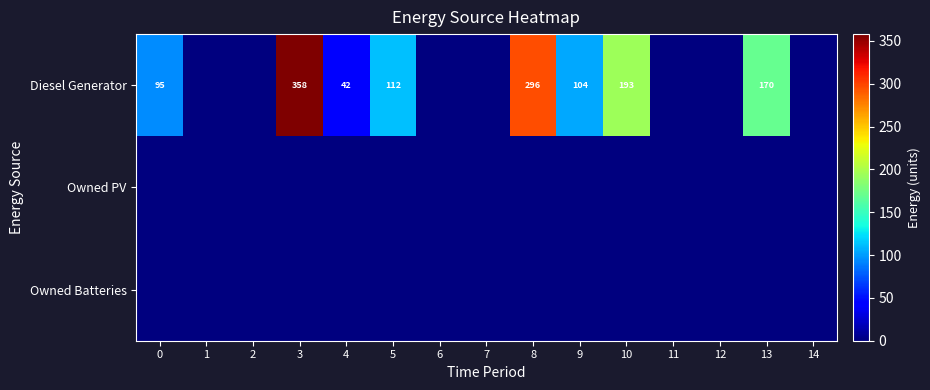

Is it true that Diesel Generator equals 523 at 3?

False